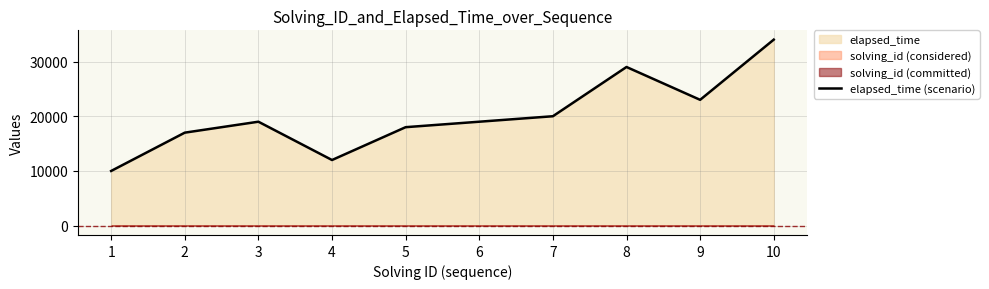

Reading left to right, list all the values displayed in this chart.

10000	17000	19000	12000	18000	19000	20000	29000	23000	34000